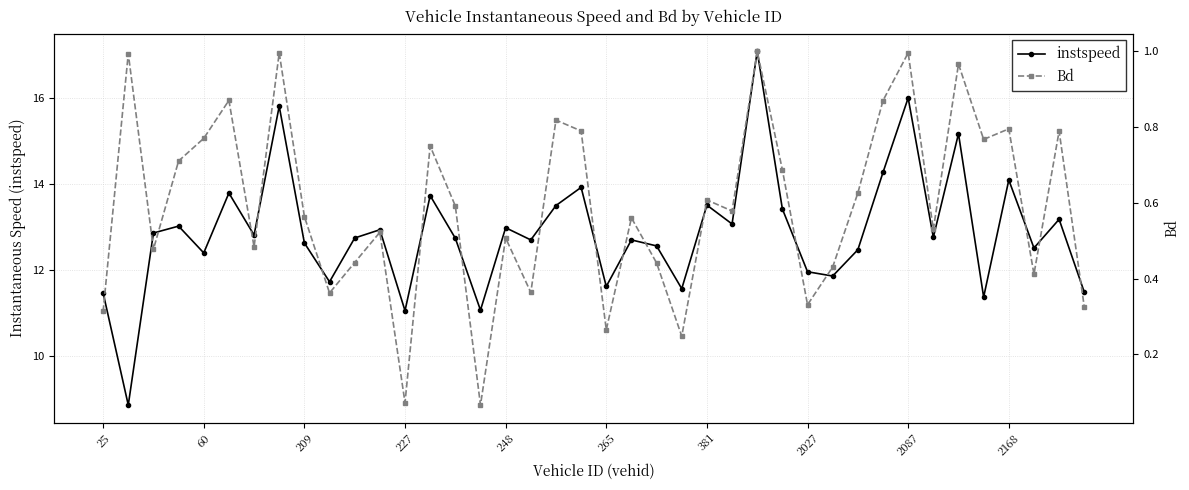

Count the number of data series in this chart.

2